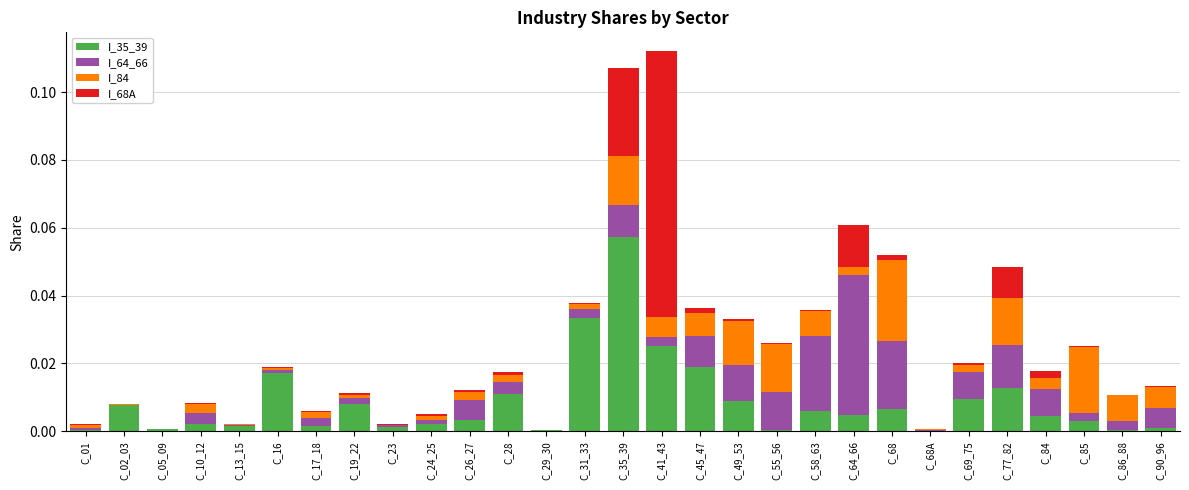

What is the sum of all I_35_39 values?

0.3